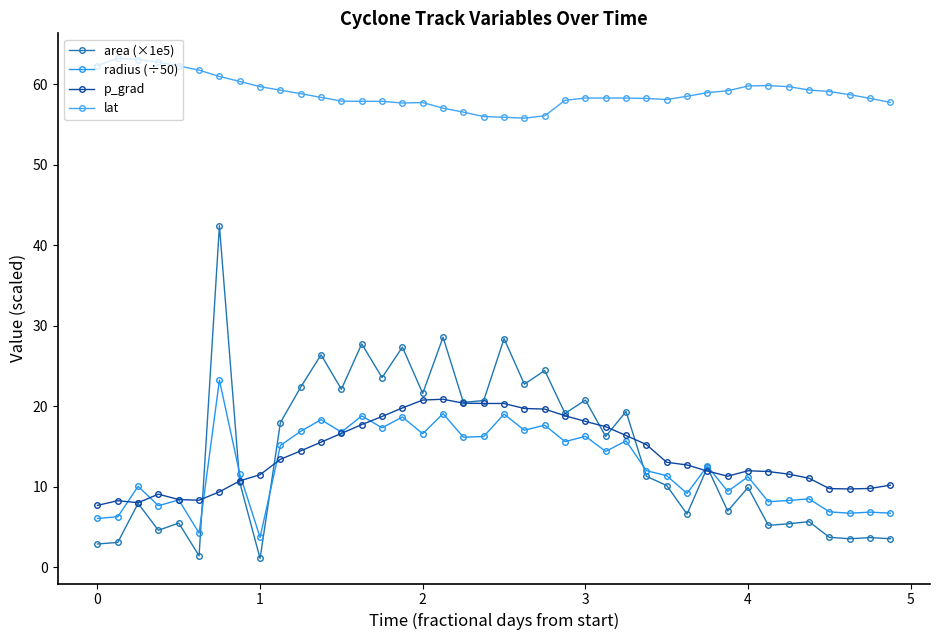

Reading right to left, list all the values displayed in this chart.

area (×1e5): 3.5	3.7	3.5	3.7	5.7	5.4	5.2	9.9	7.0	12.4	6.6	10.1	11.3	19.3	16.2	20.8	19.1	24.4	22.7	28.4	20.7	20.5	28.6	21.6	27.3	23.5	27.7	22.1	26.4	22.4	18.0	1.1	10.5	42.4	1.4	5.5	4.6	7.9	3.1	2.9
radius (÷50): 6.7	6.8	6.7	6.9	8.5	8.3	8.1	11.2	9.4	12.6	9.2	11.4	12.0	15.7	14.4	16.3	15.6	17.6	17.0	19.0	16.2	16.1	19.1	16.6	18.7	17.3	18.8	16.8	18.3	16.9	15.1	3.7	11.6	23.2	4.2	8.4	7.6	10.0	6.3	6.1
p_grad: 10.2	9.8	9.7	9.8	11.1	11.6	11.9	12.0	11.3	11.9	12.7	13.0	15.2	16.4	17.4	18.1	18.8	19.6	19.7	20.3	20.3	20.4	20.9	20.8	19.8	18.7	17.7	16.6	15.5	14.4	13.4	11.5	10.7	9.4	8.3	8.4	9.1	8.0	8.3	7.7
lat: 57.7	58.2	58.7	59.1	59.3	59.7	59.8	59.8	59.2	58.9	58.5	58.1	58.2	58.3	58.3	58.3	58.0	56.1	55.8	55.9	56.0	56.5	57.0	57.7	57.6	57.9	57.9	57.9	58.4	58.8	59.2	59.7	60.3	61.0	61.7	62.3	62.7	63.0	63.2	62.3